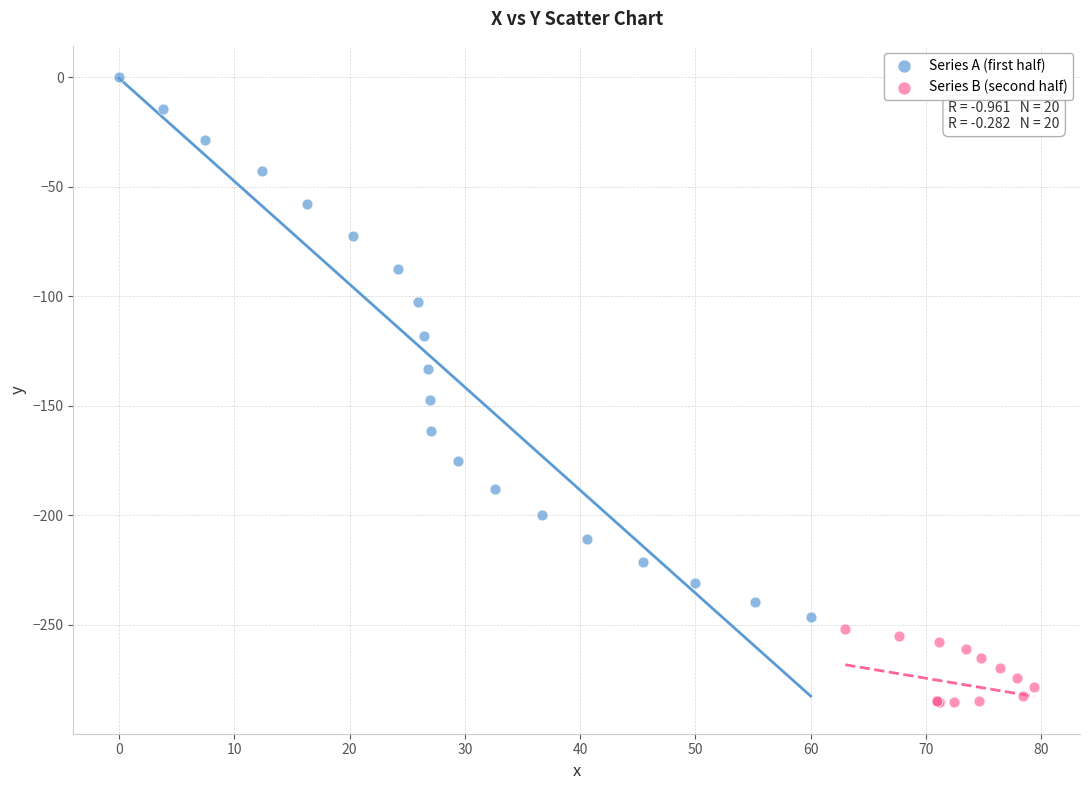

Which series has the largest Y range (max minus min)?

Series A (first half)